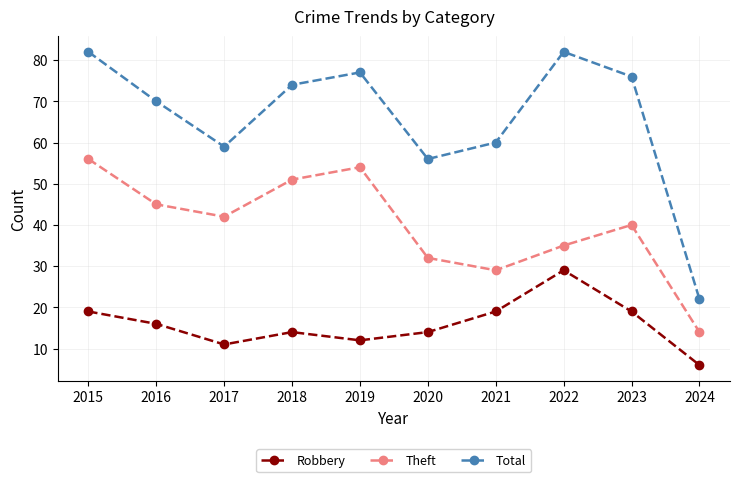

Between 2019 and 2021, which series saw the biggest shift?

Theft